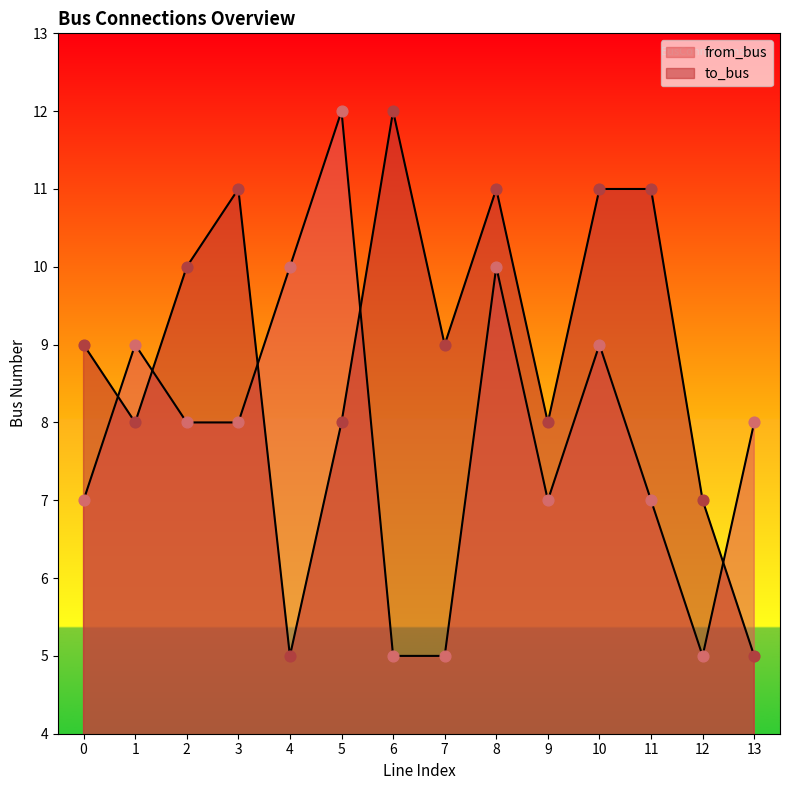

Which series reaches the minimum Y coordinate?

to_bus